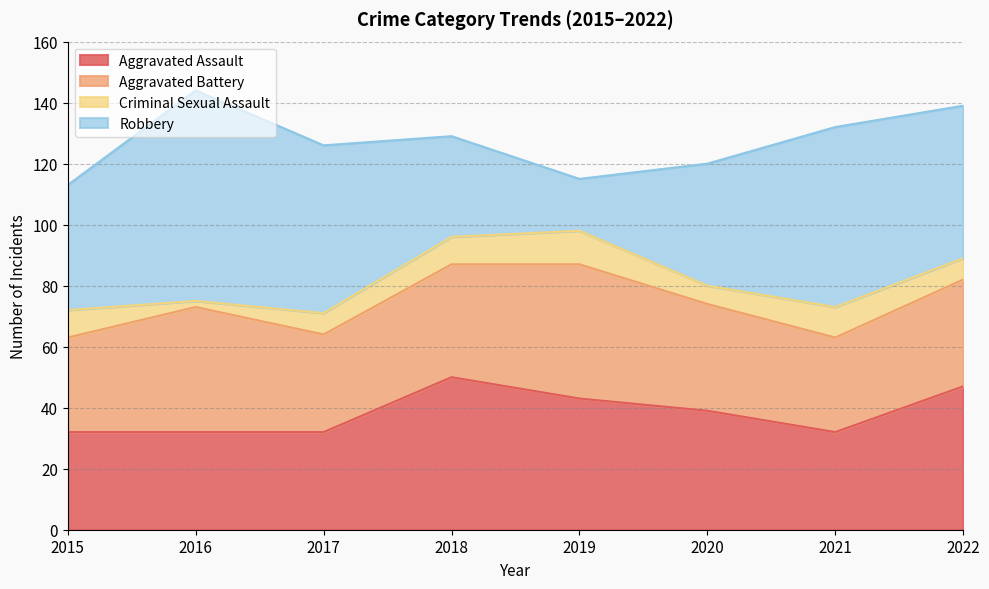

What is the difference between the highest and lowest values at 2017?

48